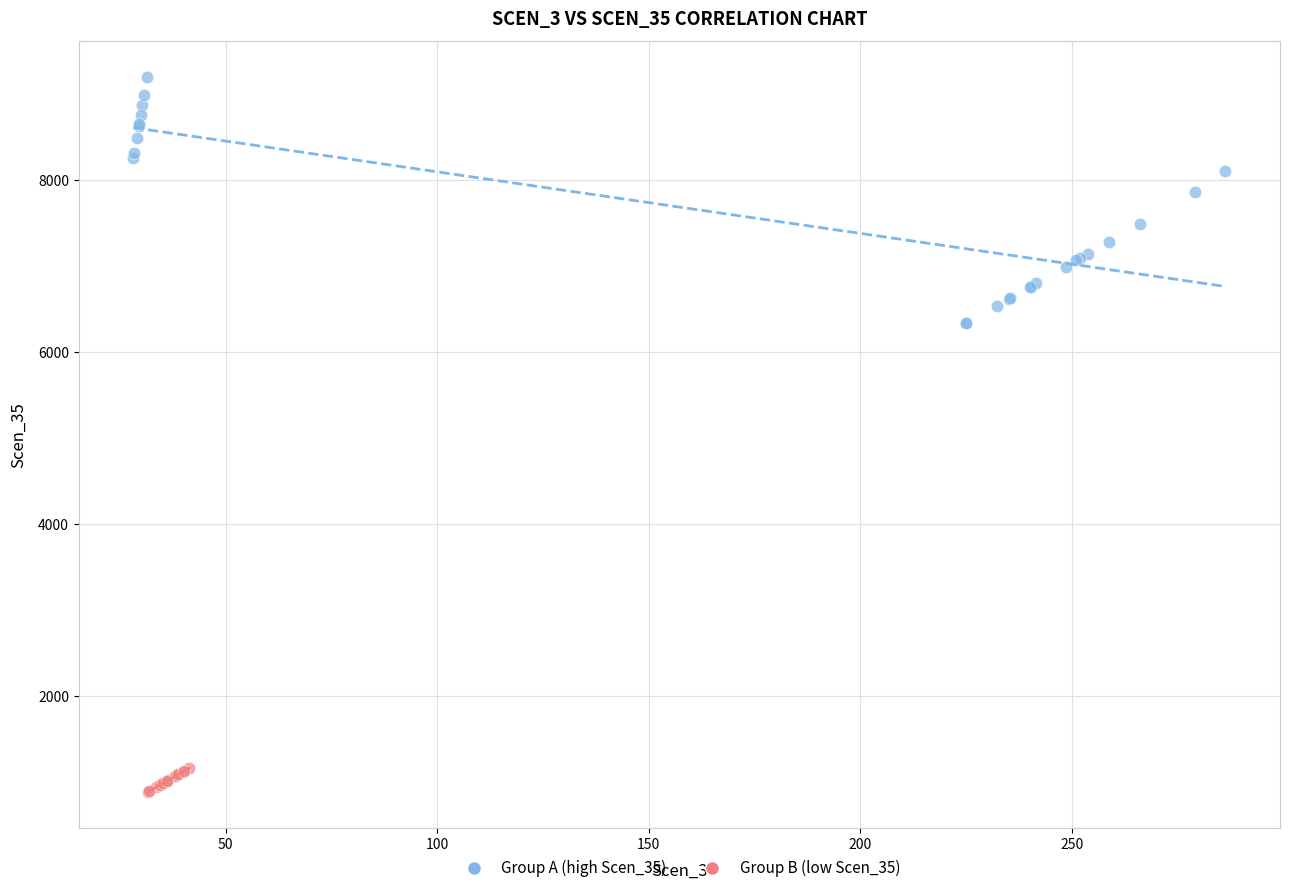

Which series has the largest Y range (max minus min)?

Group A (high Scen_35)